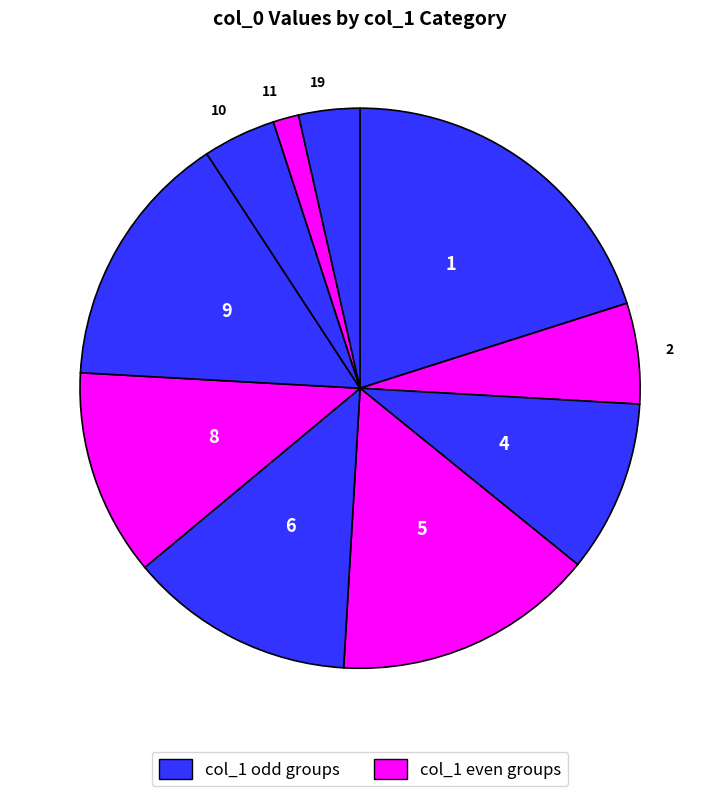

Count the number of slices in the pie.

10